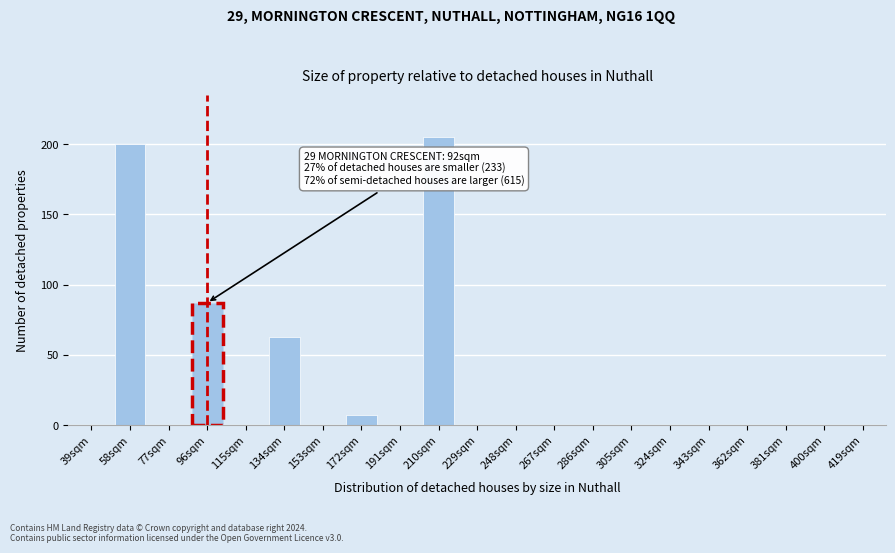

Reading right to left, what are all the values shown in this chart?

419sqm=0	400sqm=0	381sqm=0	362sqm=0	343sqm=0	324sqm=0	305sqm=0	286sqm=0	267sqm=0	248sqm=0	229sqm=0	210sqm=205	191sqm=0	172sqm=7	153sqm=0	134sqm=63	115sqm=0	96sqm=87	77sqm=0	58sqm=200	39sqm=0